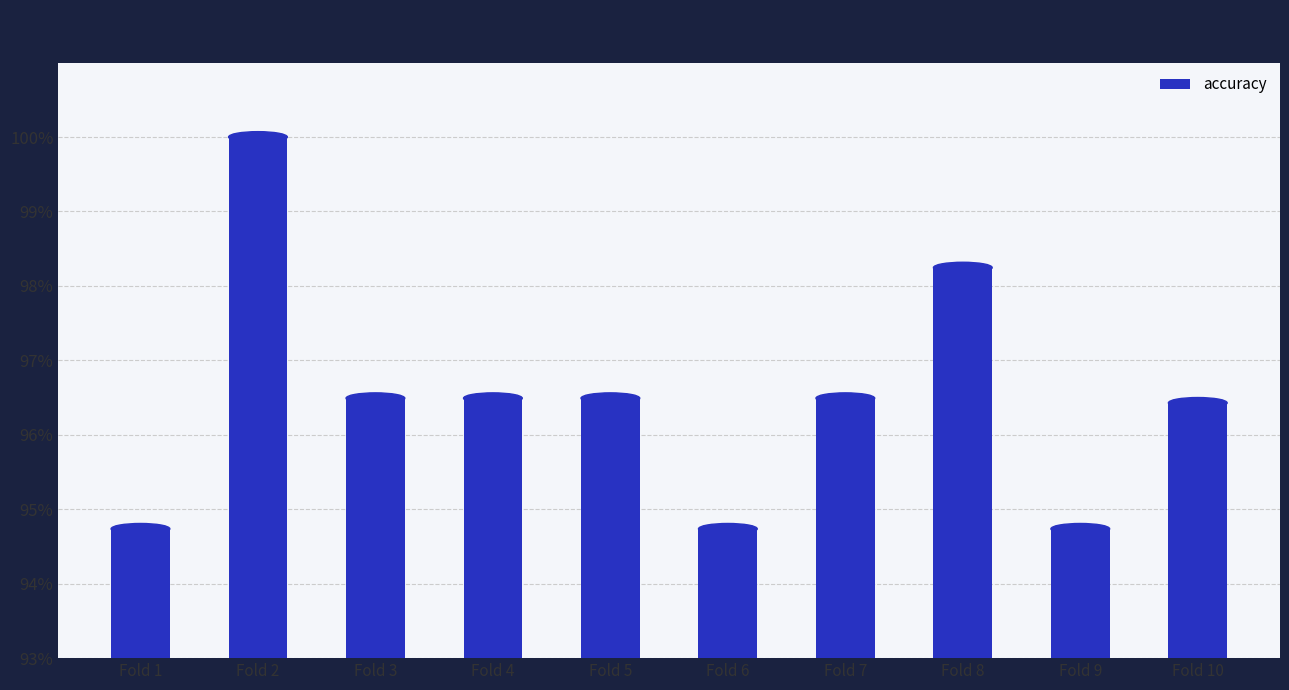

What is the maximum value shown in the chart?

1.0